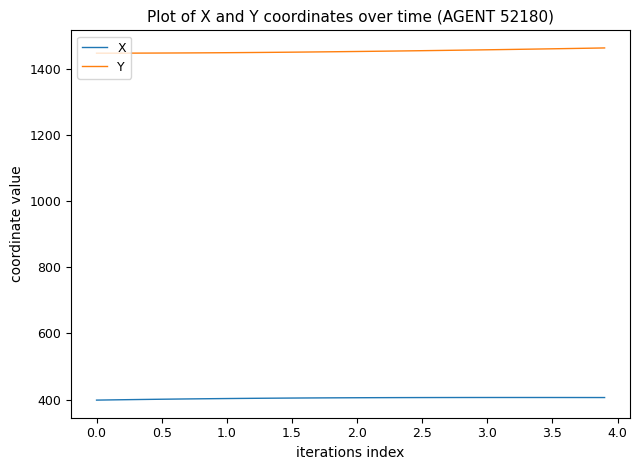

What is the maximum value shown in the chart?

1463.1